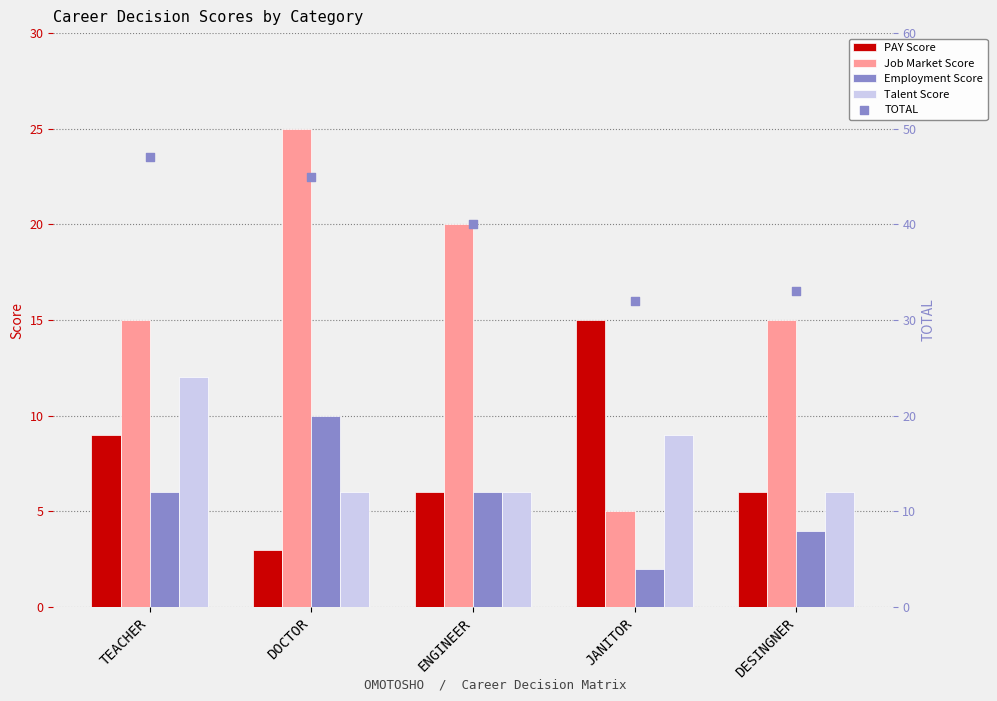

At which category is the sum across all series the highest?

TEACHER